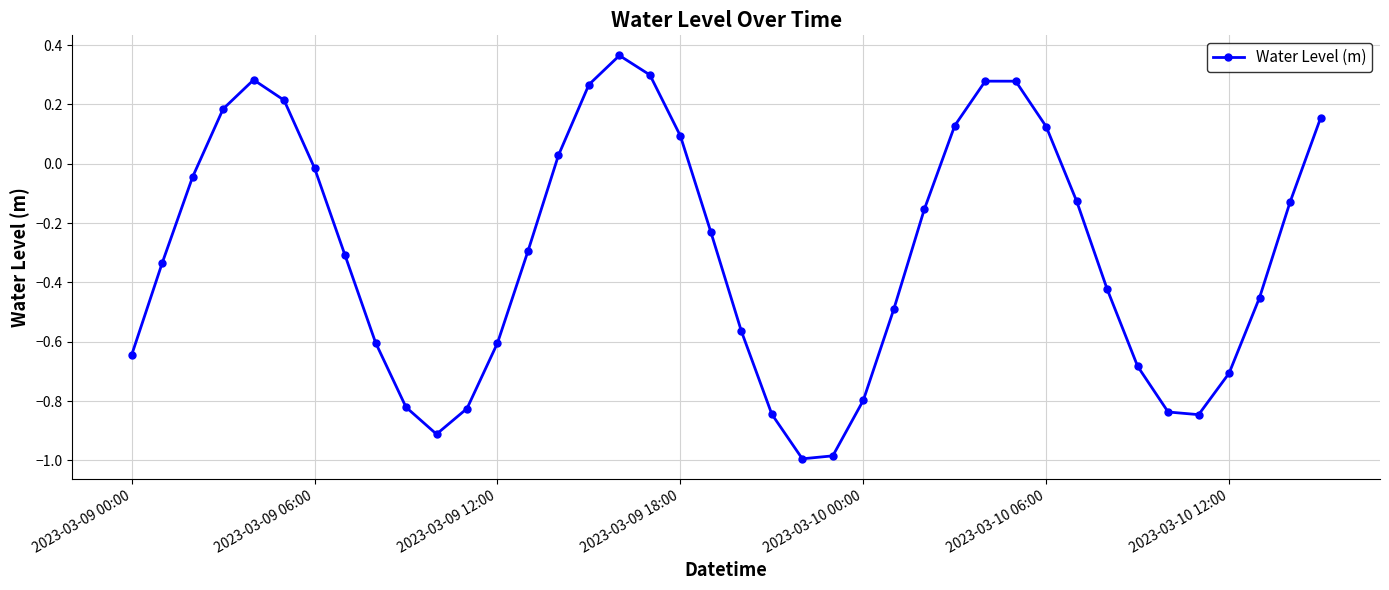

How many values are below zero?

27